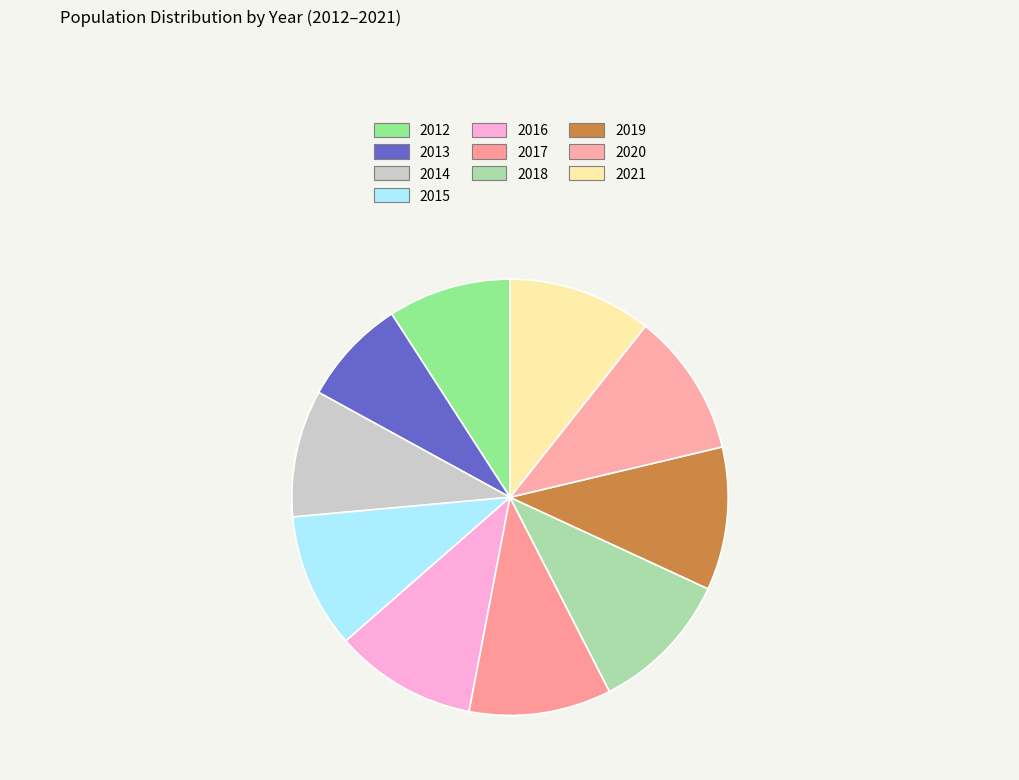

Does 2012 account for over 50% of the chart?

No